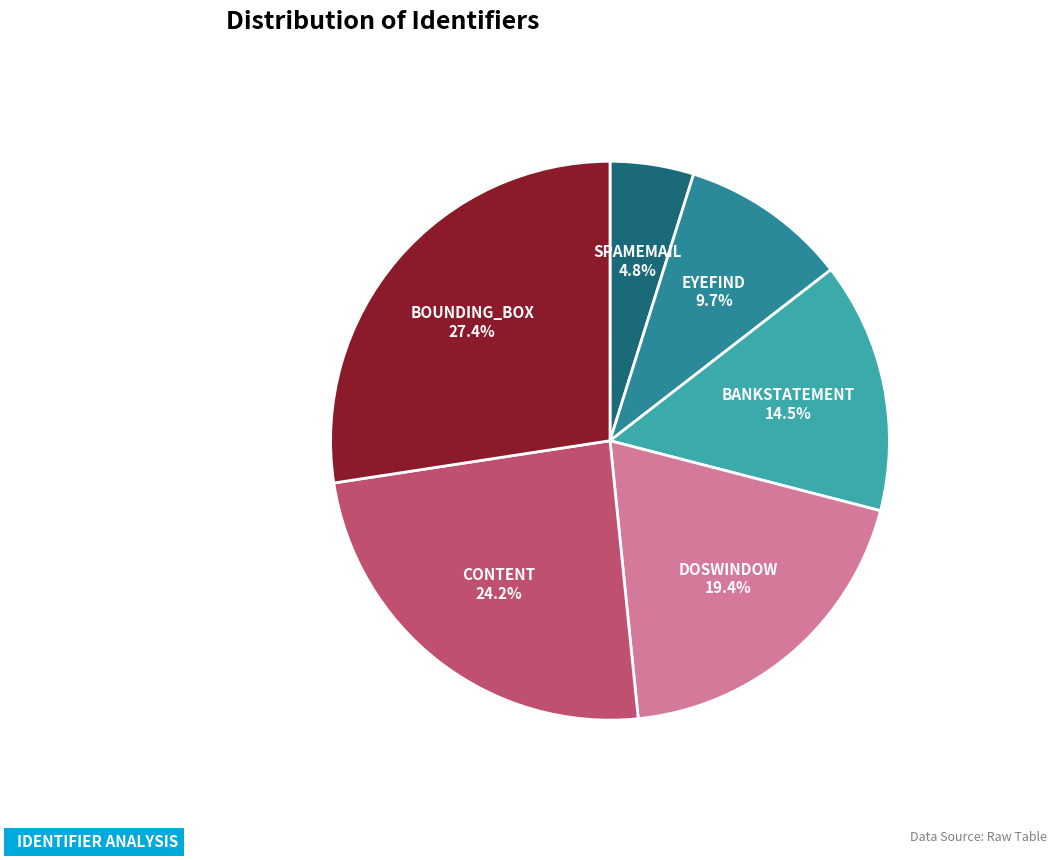

How many slices are in this pie chart?

6